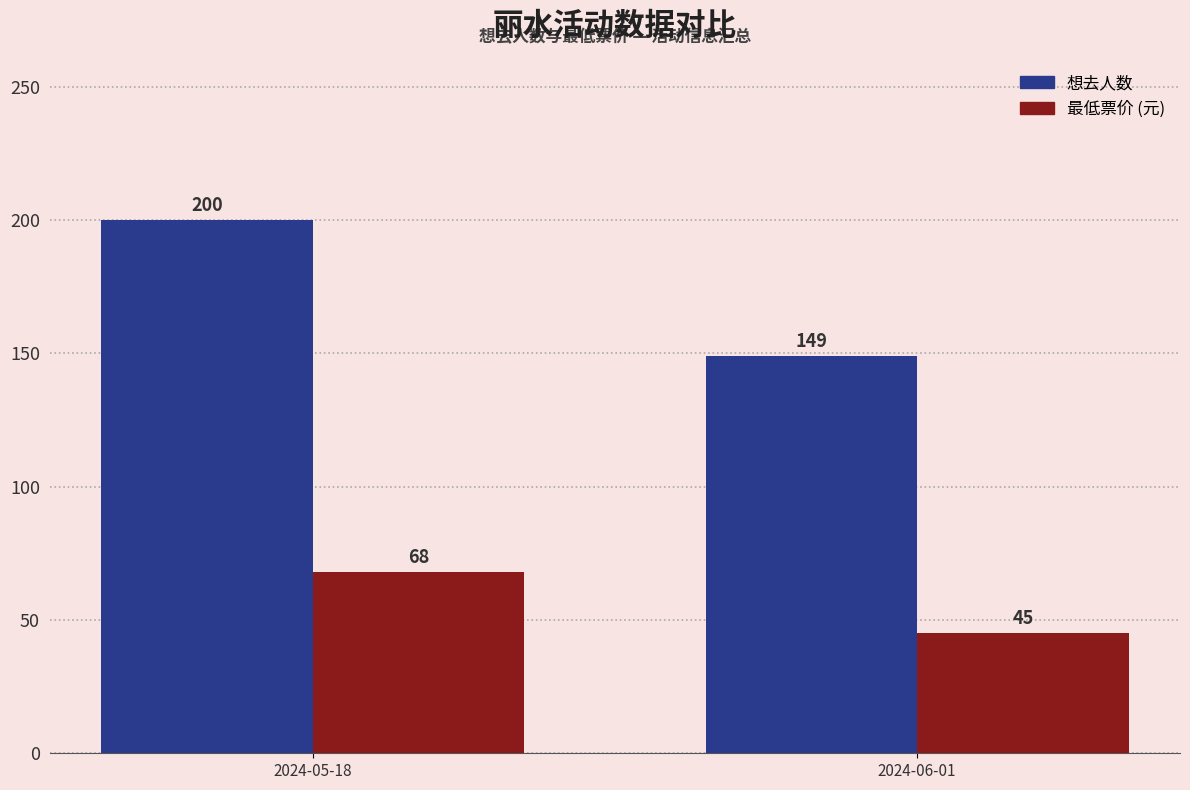

How many groups of bars are there?

2